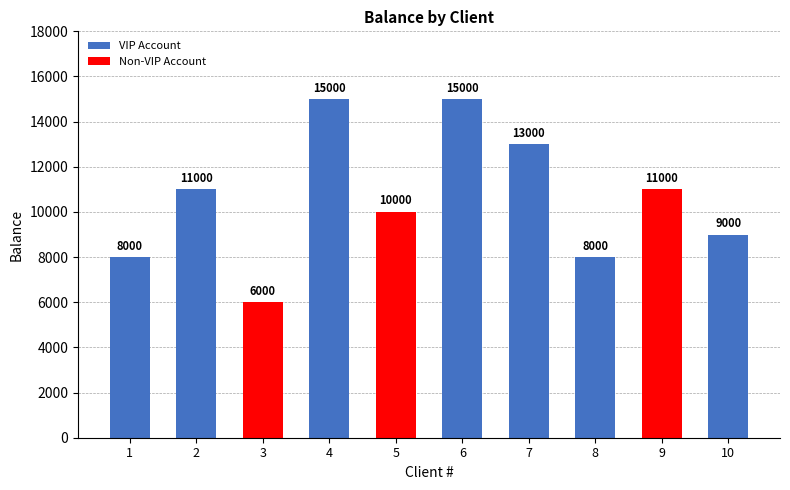

What is the difference between the maximum and minimum values?

9000